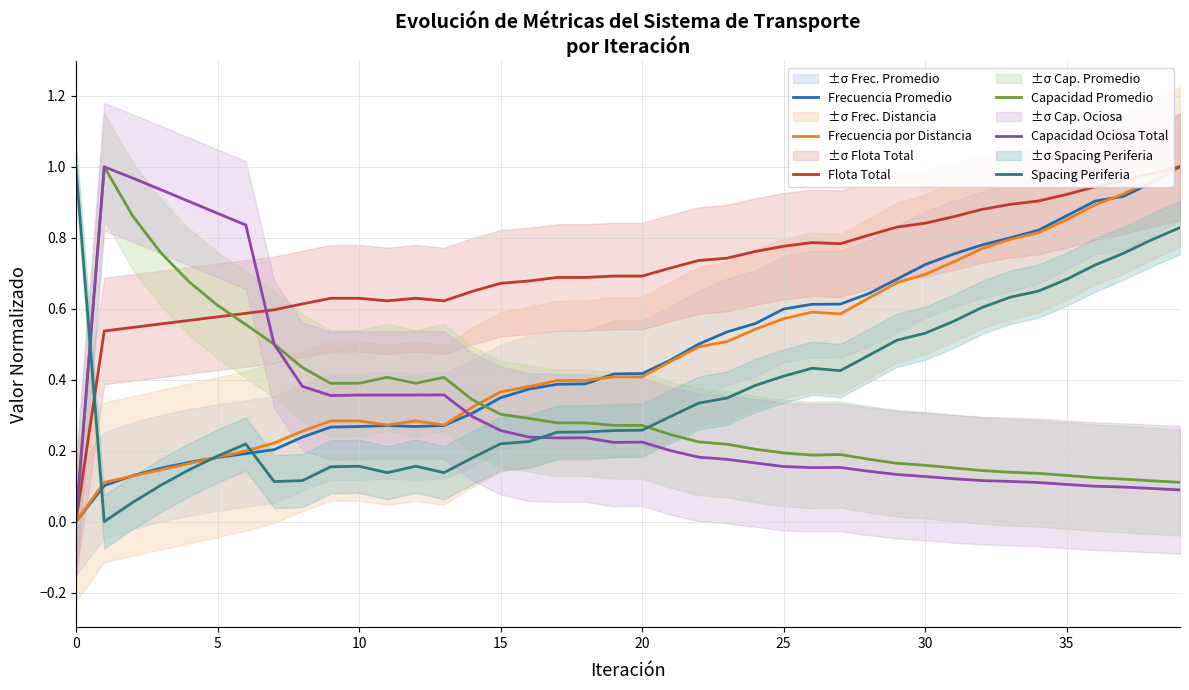

What is the label of the 32nd point from the left?

31